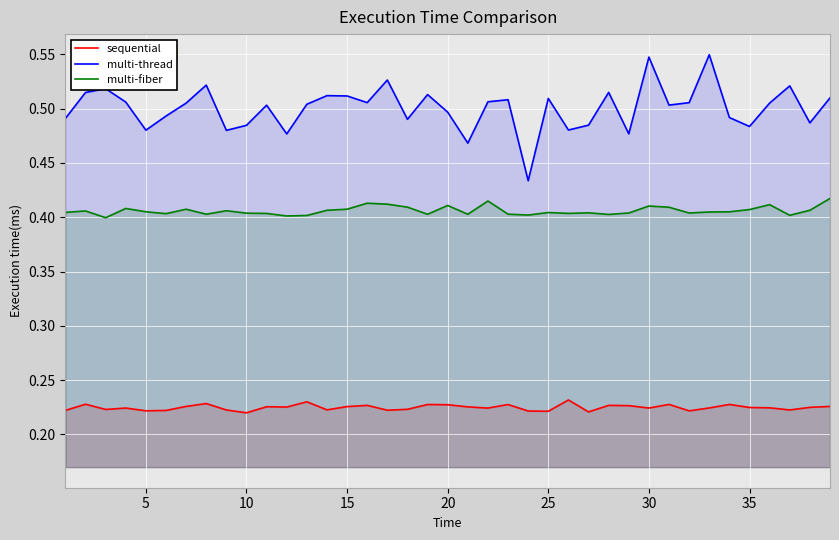

True or false: multi-fiber and multi-thread intersect in this chart.

False